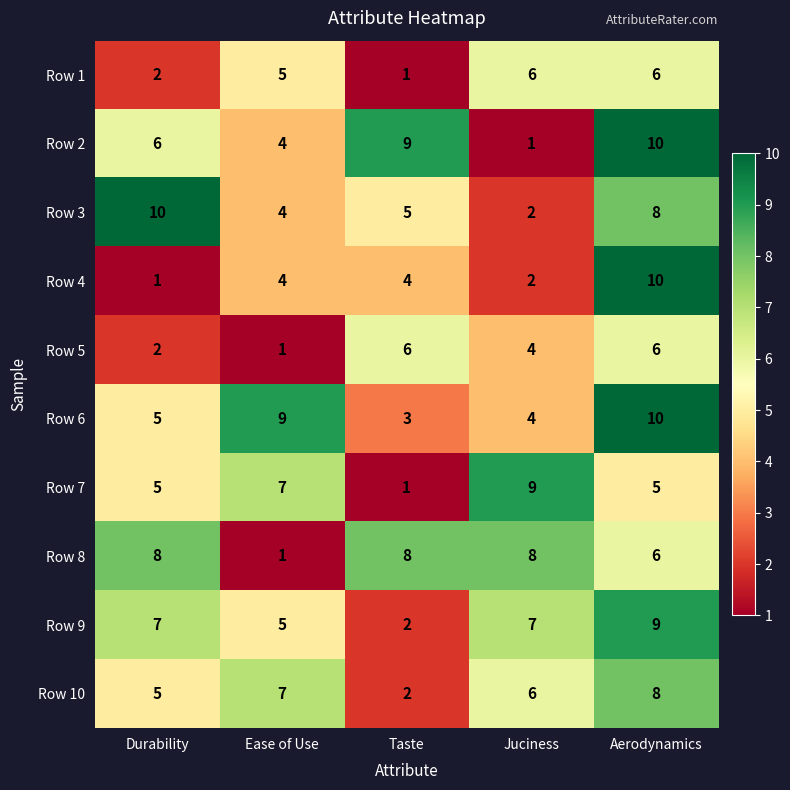

Which series changed the most between Durability and Ease of Use?

Row 8